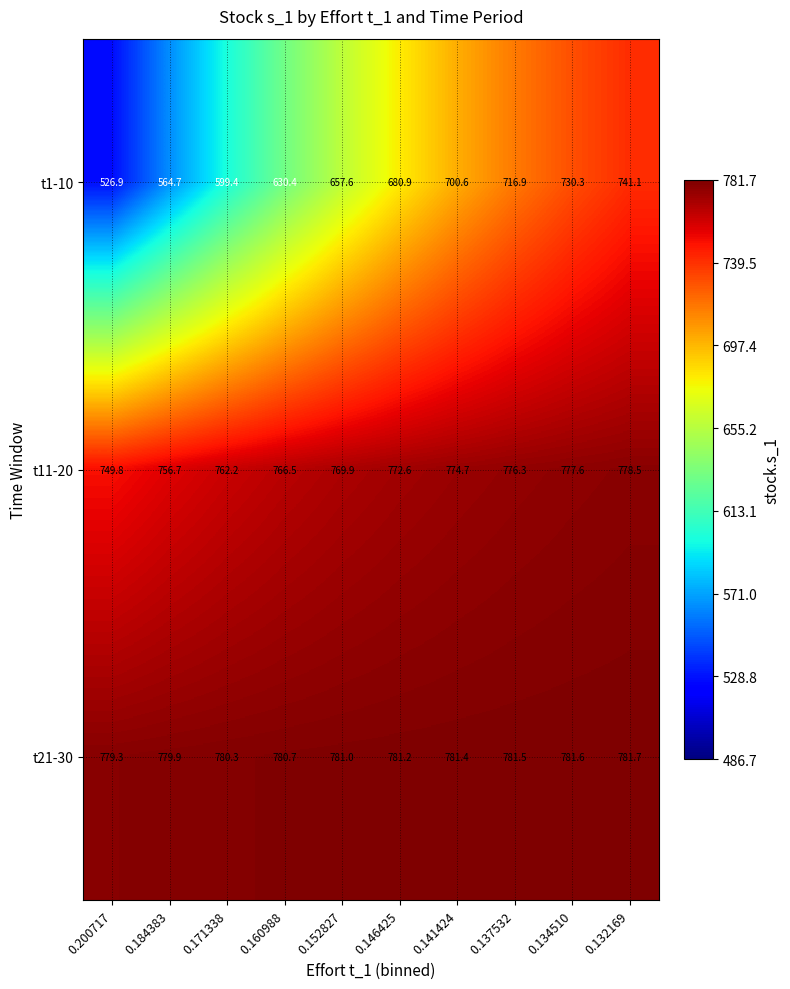

What is the difference between the highest and lowest values at 0.152827?

123.4